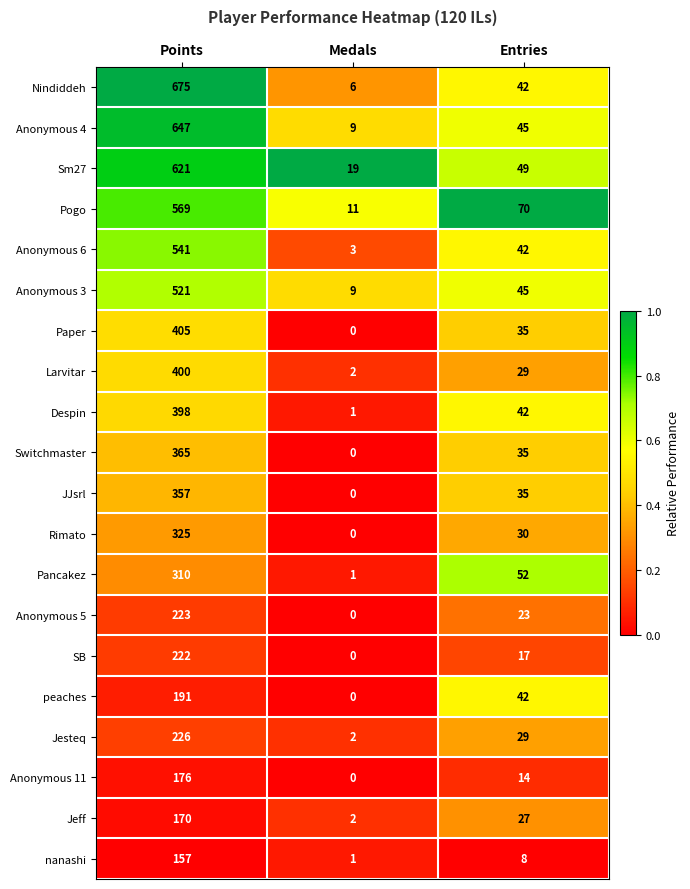

How many distinct data groups are displayed?

20